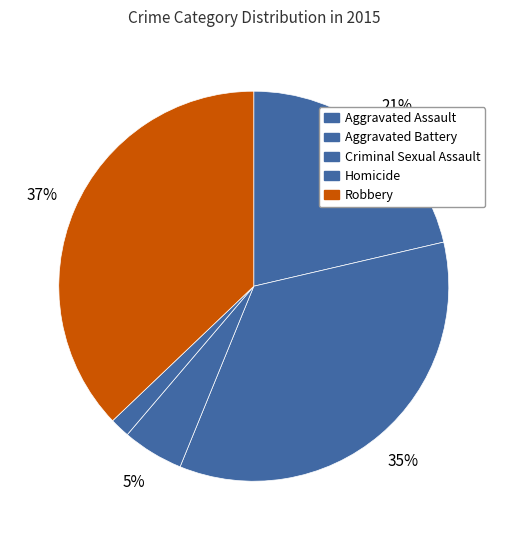

Between Aggravated Assault and Criminal Sexual Assault, which is larger?

Aggravated Assault